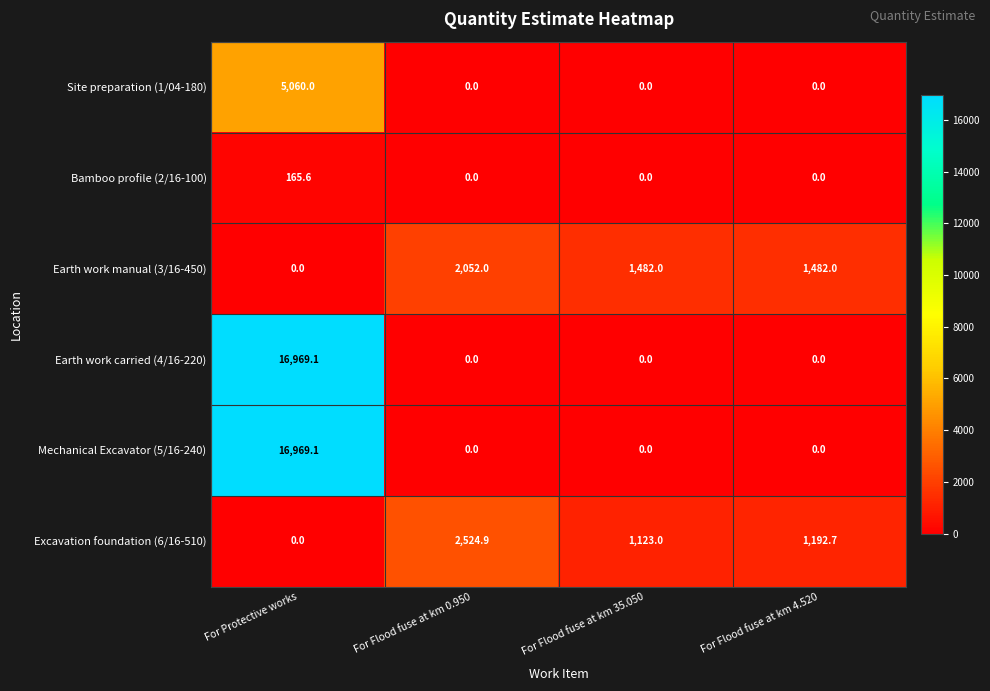

What is the total value across all series at For Flood fuse at km 4.520?

2674.7